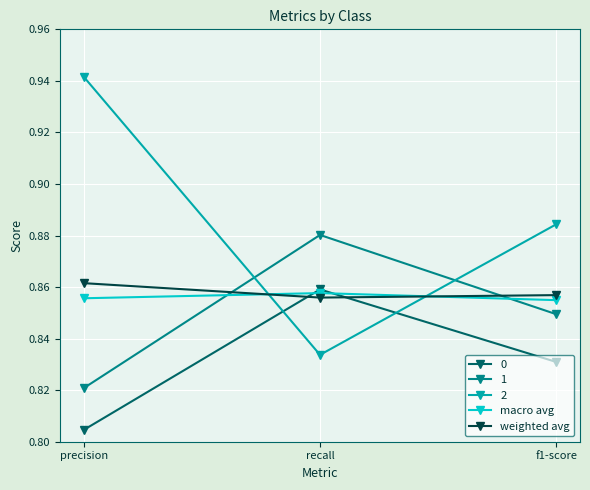

The 1 series shows 1.3 at precision. True or false?

False